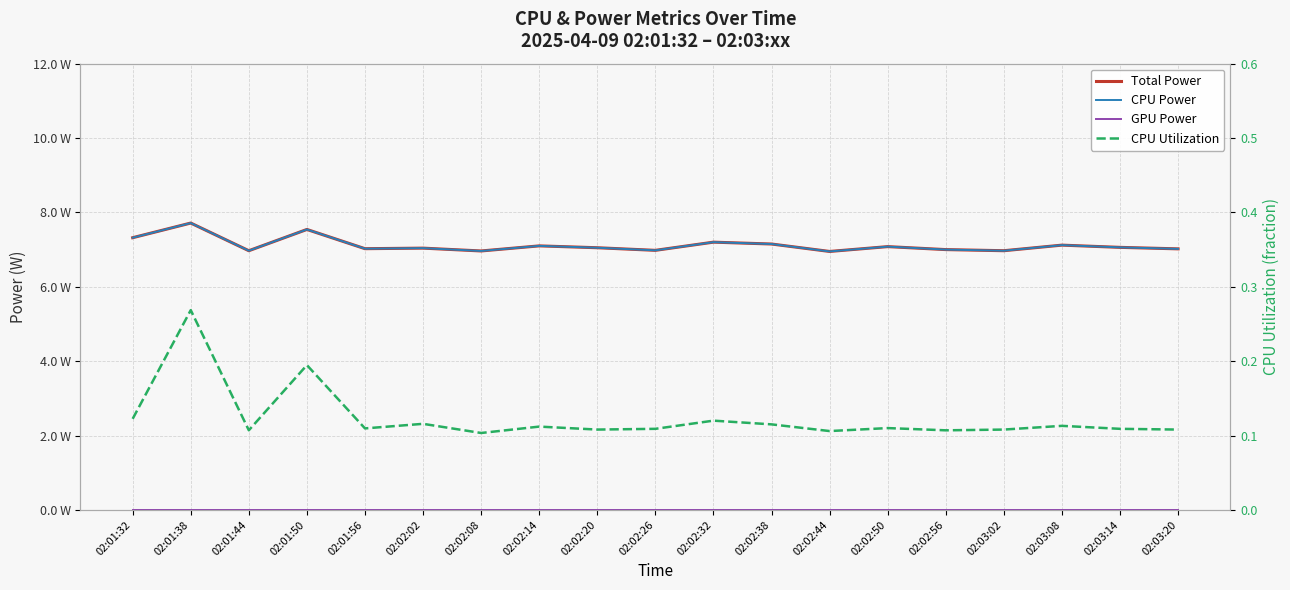

Reading left to right, list all the values displayed in this chart.

Total Power: 02:01:32=7.3	02:01:38=7.7	02:01:44=7.0	02:01:50=7.5	02:01:56=7.0	02:02:02=7.0	02:02:08=7.0	02:02:14=7.1	02:02:20=7.0	02:02:26=7.0	02:02:32=7.2	02:02:38=7.2	02:02:44=7.0	02:02:50=7.1	02:02:56=7.0	02:03:02=7.0	02:03:08=7.1	02:03:14=7.1	02:03:20=7.0
CPU Power: 02:01:32=7.3	02:01:38=7.7	02:01:44=7.0	02:01:50=7.5	02:01:56=7.0	02:02:02=7.0	02:02:08=7.0	02:02:14=7.1	02:02:20=7.0	02:02:26=7.0	02:02:32=7.2	02:02:38=7.2	02:02:44=7.0	02:02:50=7.1	02:02:56=7.0	02:03:02=7.0	02:03:08=7.1	02:03:14=7.1	02:03:20=7.0
GPU Power: 02:01:32=0.0	02:01:38=0.0	02:01:44=0.0	02:01:50=0.0	02:01:56=0.0	02:02:02=0.0	02:02:08=0.0	02:02:14=0.0	02:02:20=0.0	02:02:26=0.0	02:02:32=0.0	02:02:38=0.0	02:02:44=0.0	02:02:50=0.0	02:02:56=0.0	02:03:02=0.0	02:03:08=0.0	02:03:14=0.0	02:03:20=0.0
CPU Utilization: 02:01:32=0.1	02:01:38=0.3	02:01:44=0.1	02:01:50=0.2	02:01:56=0.1	02:02:02=0.1	02:02:08=0.1	02:02:14=0.1	02:02:20=0.1	02:02:26=0.1	02:02:32=0.1	02:02:38=0.1	02:02:44=0.1	02:02:50=0.1	02:02:56=0.1	02:03:02=0.1	02:03:08=0.1	02:03:14=0.1	02:03:20=0.1